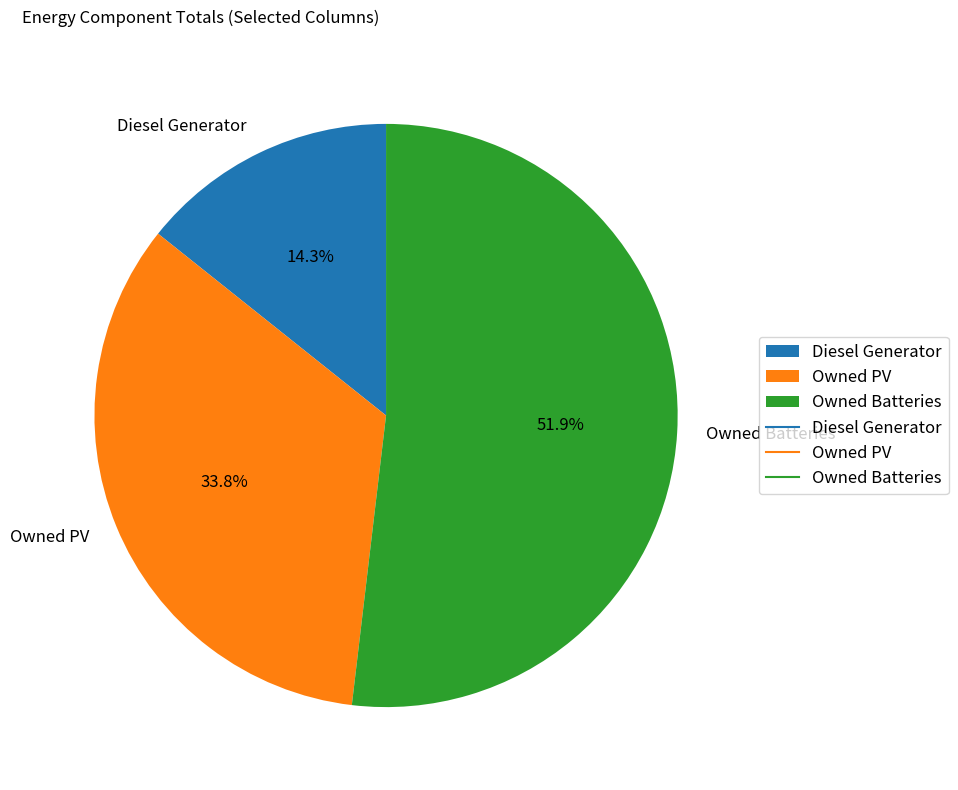

To the nearest percent, what portion does Owned PV represent?

34%